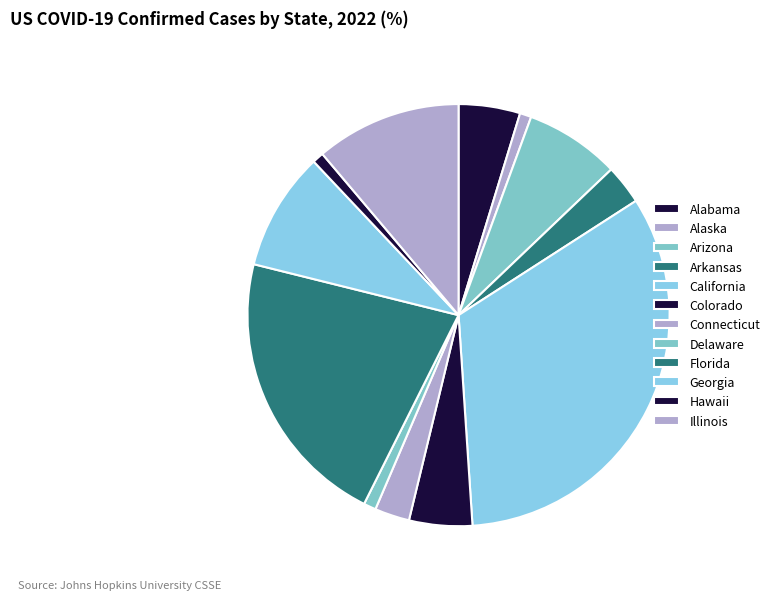

Which category has the smallest portion of the pie?

Hawaii